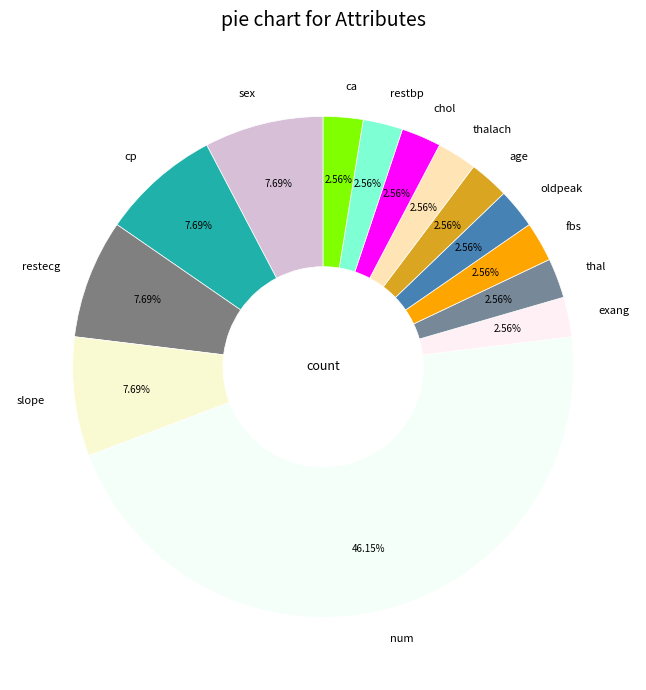

To the nearest percent, what percentage of the pie is num?

46%